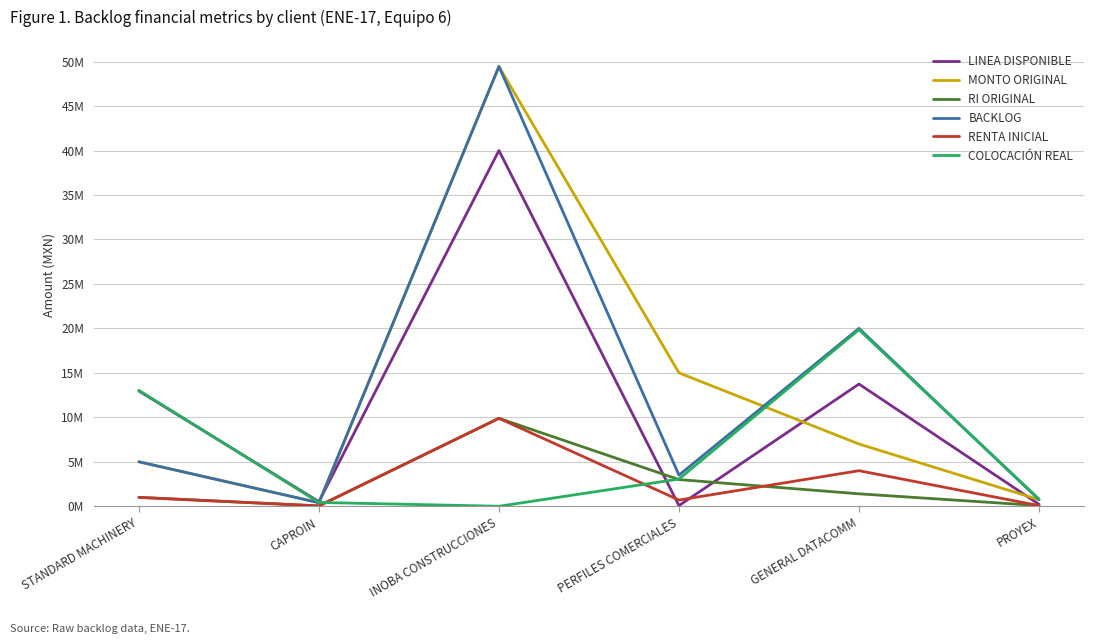

Where does the RENTA INICIAL series first go above 1000000?

INOBA CONSTRUCCIONES